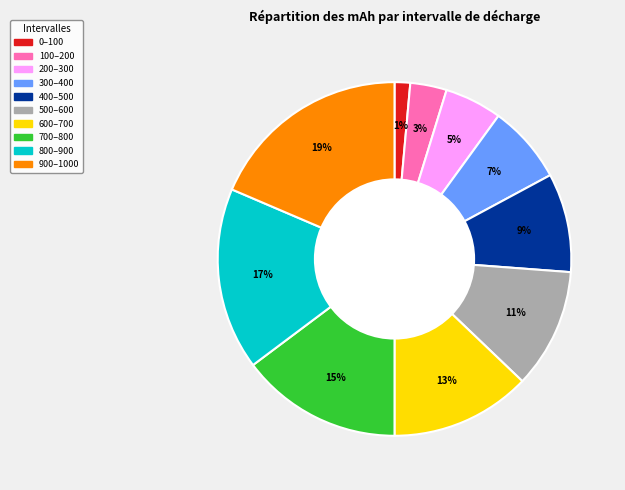

Is there a majority slice in this chart?

No